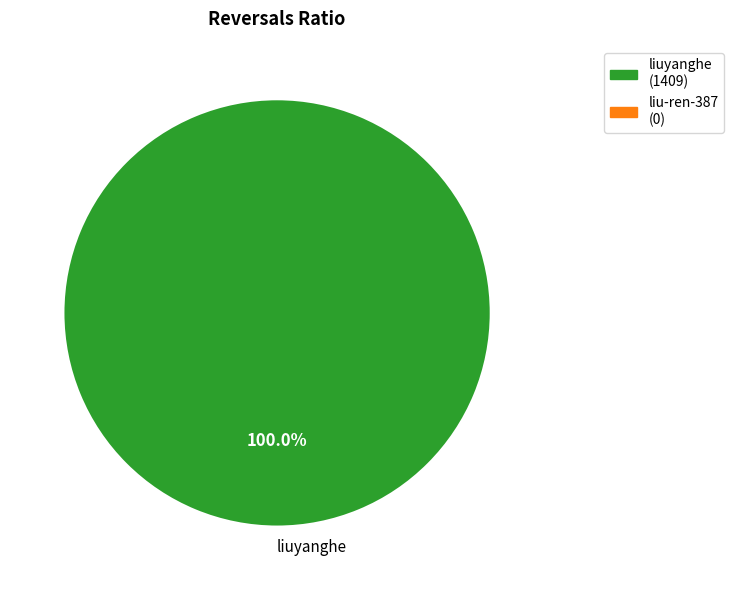

Rank the categories by value from lowest to highest.

liuyanghe